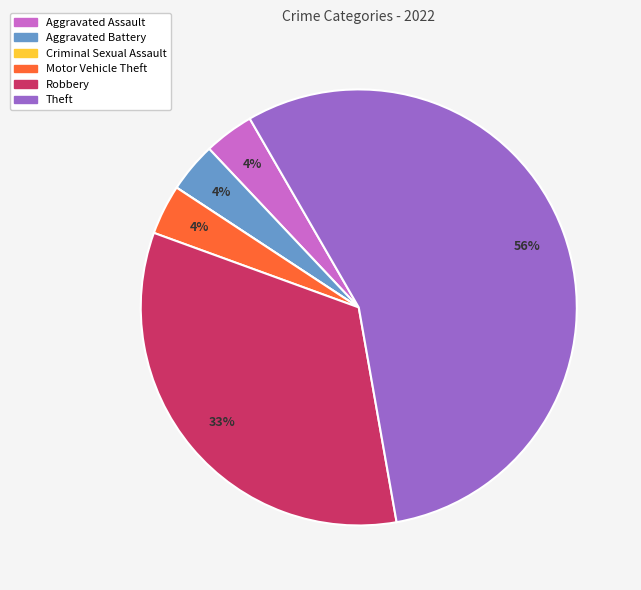

Is there any slice that represents more than half of the pie?

Yes